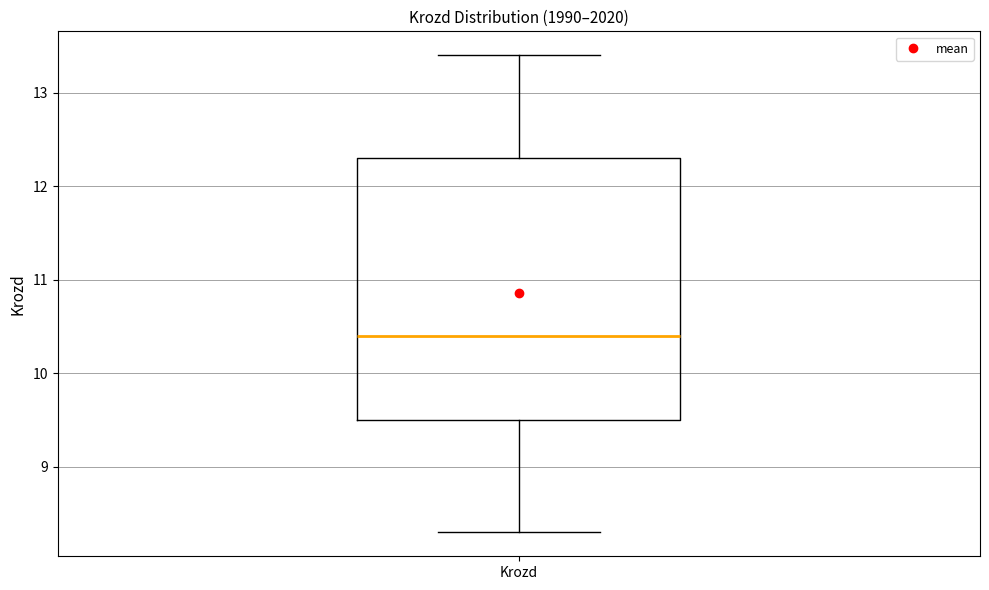

Read this box plot against the y-axis: the position of the median line, the range covered by the box, and the ends of both whiskers. The values are not printed on the chart, so give them approximately, as read against the axis.

median 10.4, box 9.5 to 12.3, whiskers 8.3 to 13.4